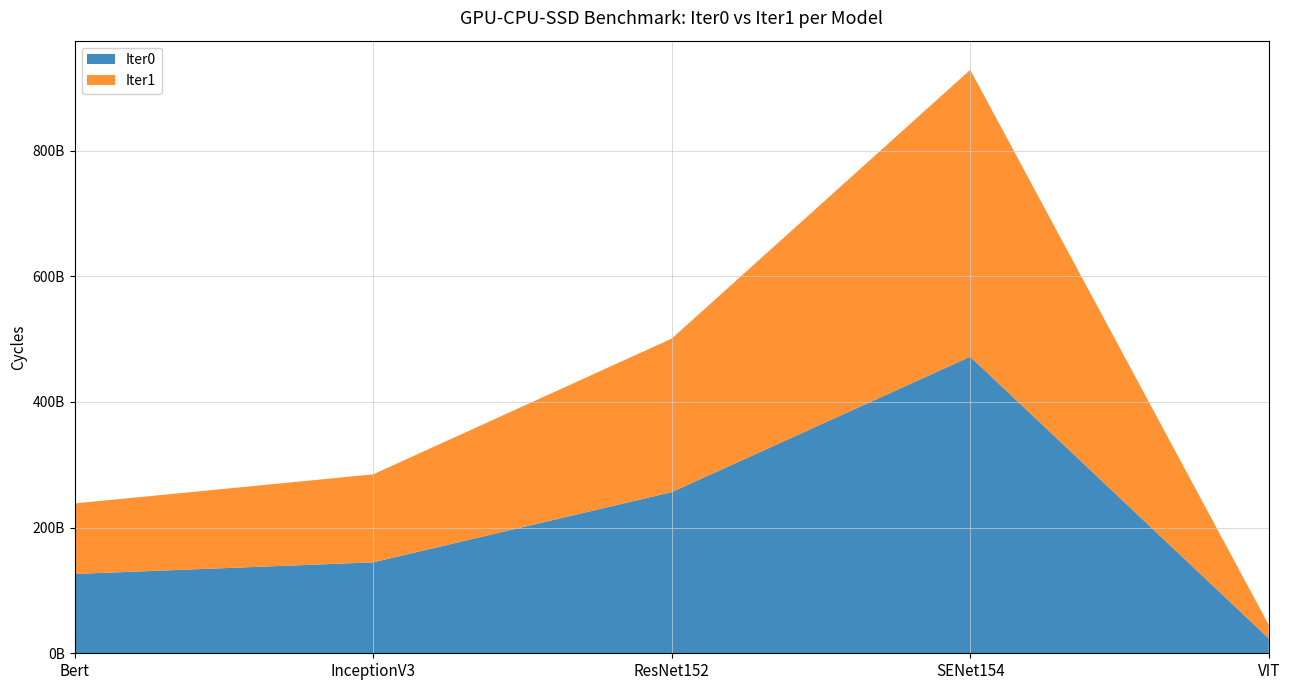

Reading right to left, list all the values displayed in this chart.

Iter0: 23629607726	471919199046	256372356123	144700567589	126175516592
Iter1: 21454177966	456431950066	244319509089	139989684384	112266689356